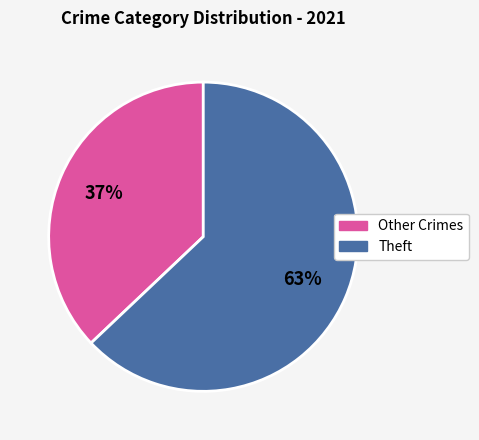

Does any single category account for the majority?

Yes